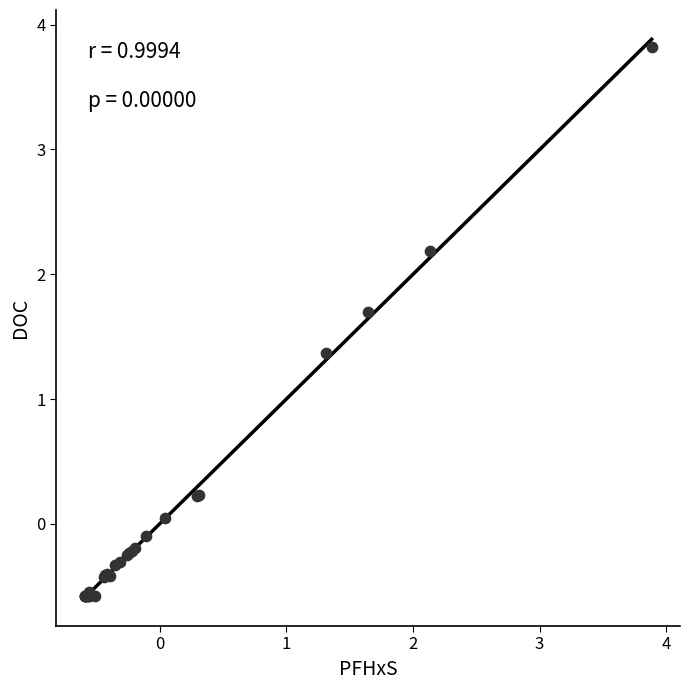

What Y value in the scatter plot is closest to 1?

1.4